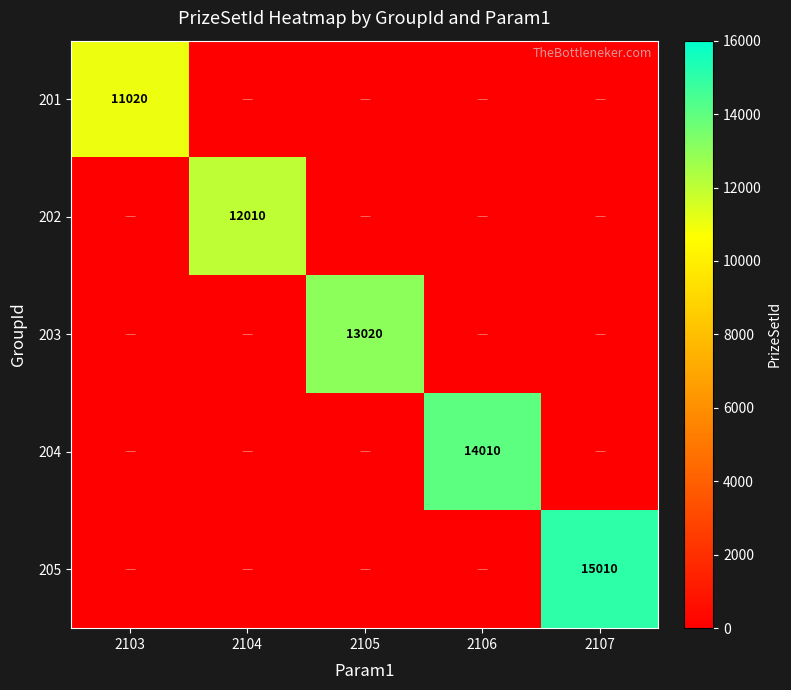

True or false: 205 has a value of 23271 at 2107.

False